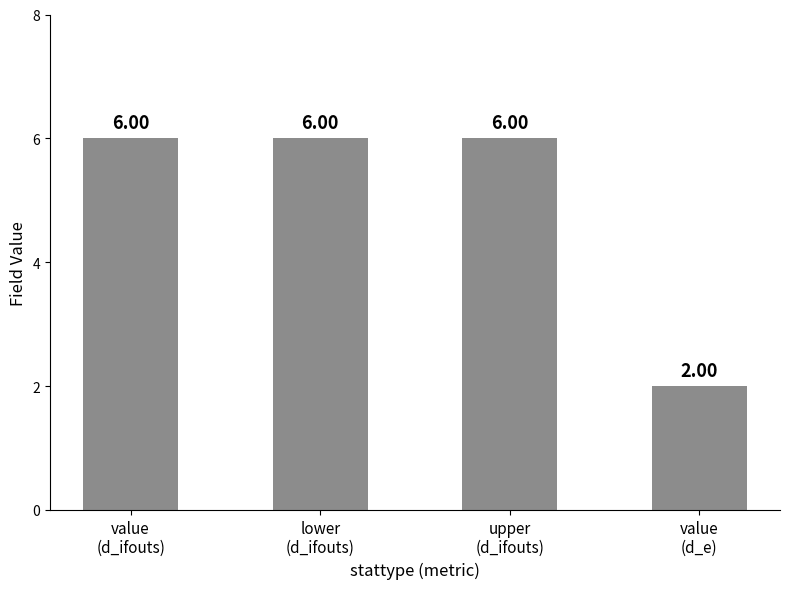

What is the difference between the maximum and minimum values?

4